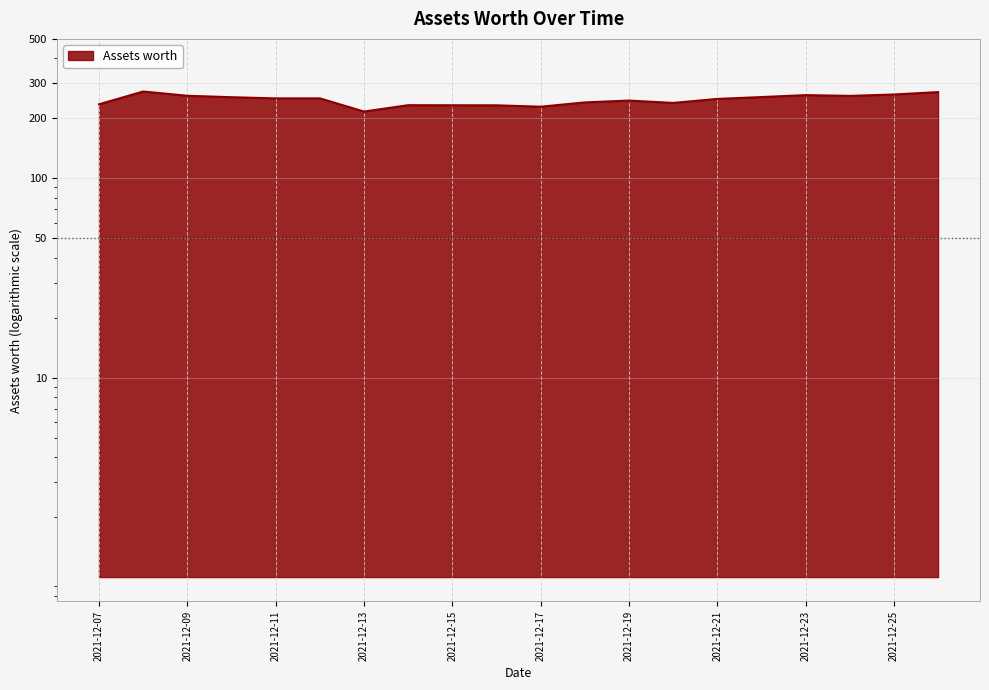

What is the ratio of the value at 2021-12-22 to the value at 2021-12-11?

1.0